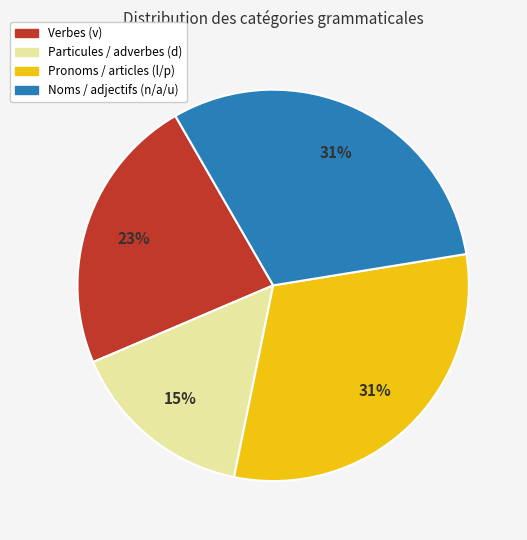

To the nearest percent, what is the average slice percentage?

25%